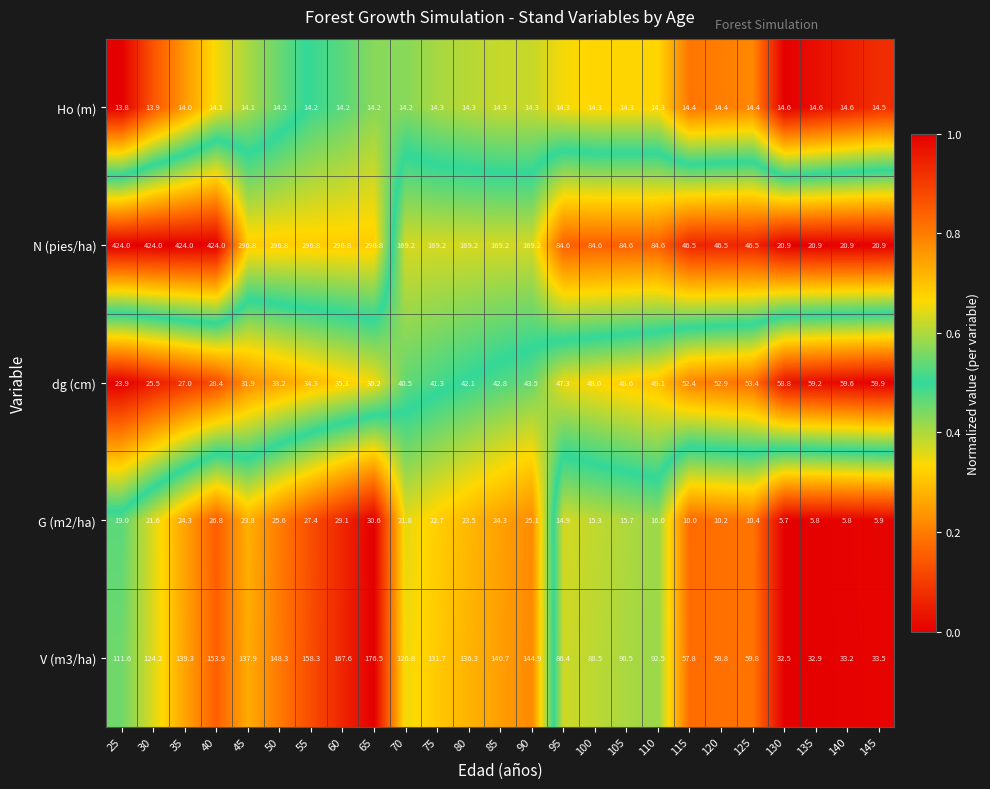

What is the difference between the maximum and minimum values in the Ho (m) series?

0.8